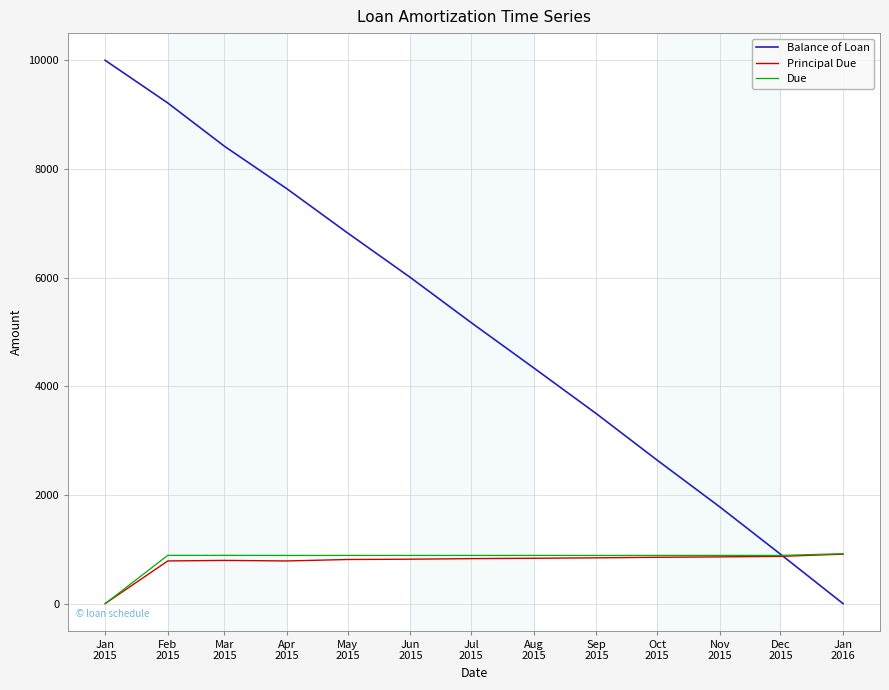

Which series has the widest spread of values?

Balance of Loan